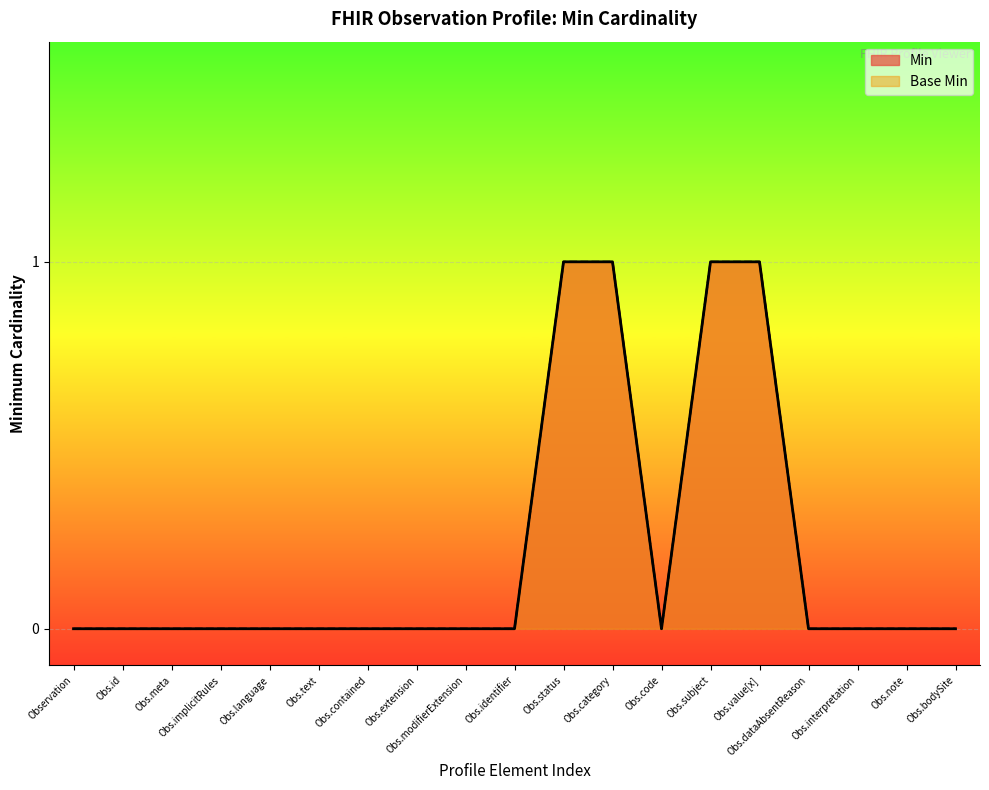

Is it true that Base Min equals 2 at Obs.subject?

False